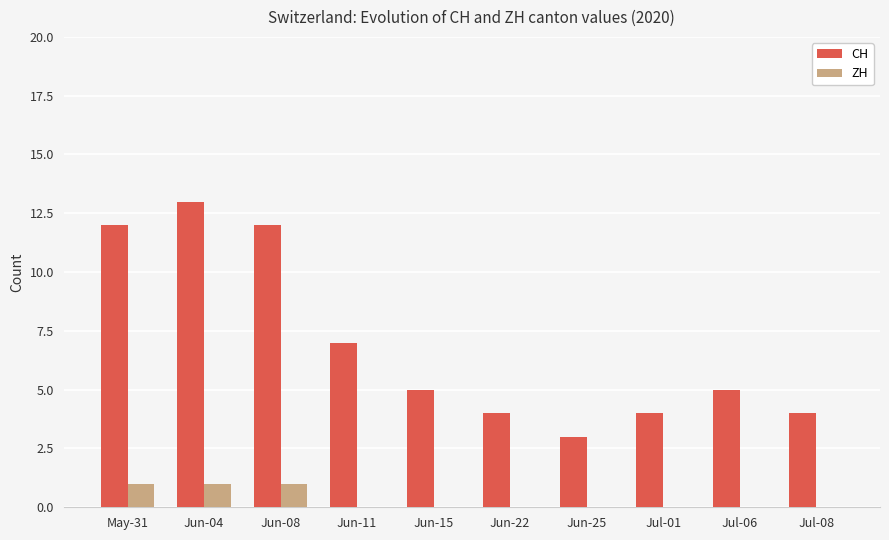

Is it true that CH equals 3 at Jun-25?

True